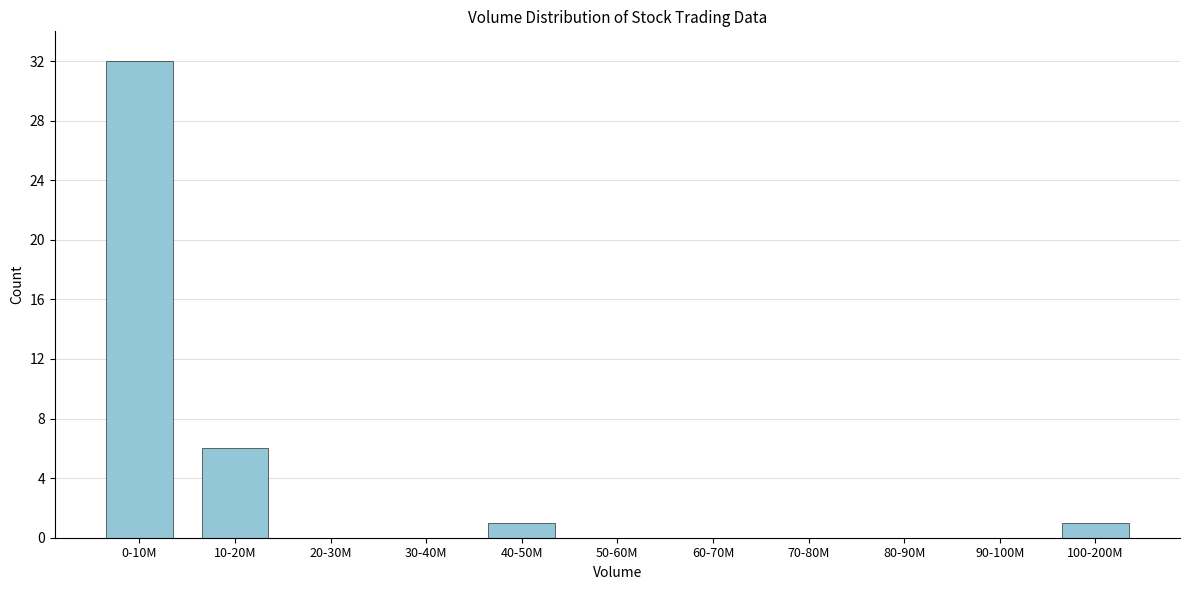

Reading left to right, what are all the values shown in this chart?

0-10M=32	10-20M=6	20-30M=0	30-40M=0	40-50M=1	50-60M=0	60-70M=0	70-80M=0	80-90M=0	90-100M=0	100-200M=1